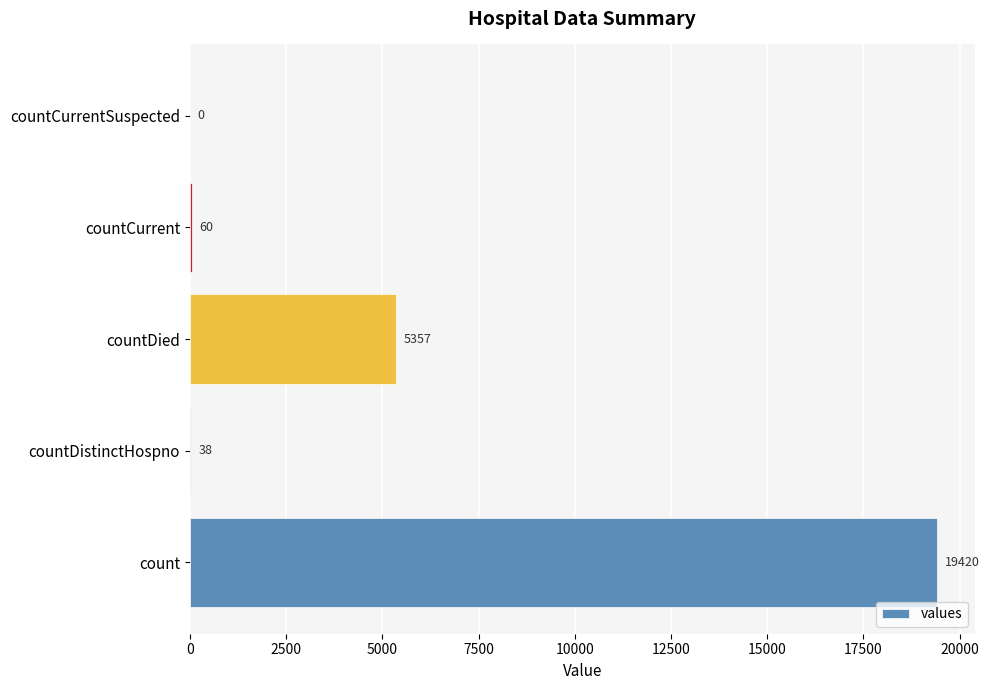

What is the greatest value displayed?

19420